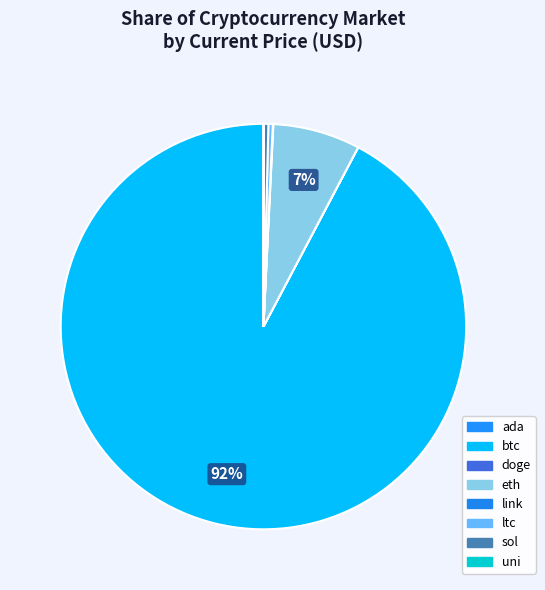

Combined, what portion of the pie is link and ltc?

0.4%